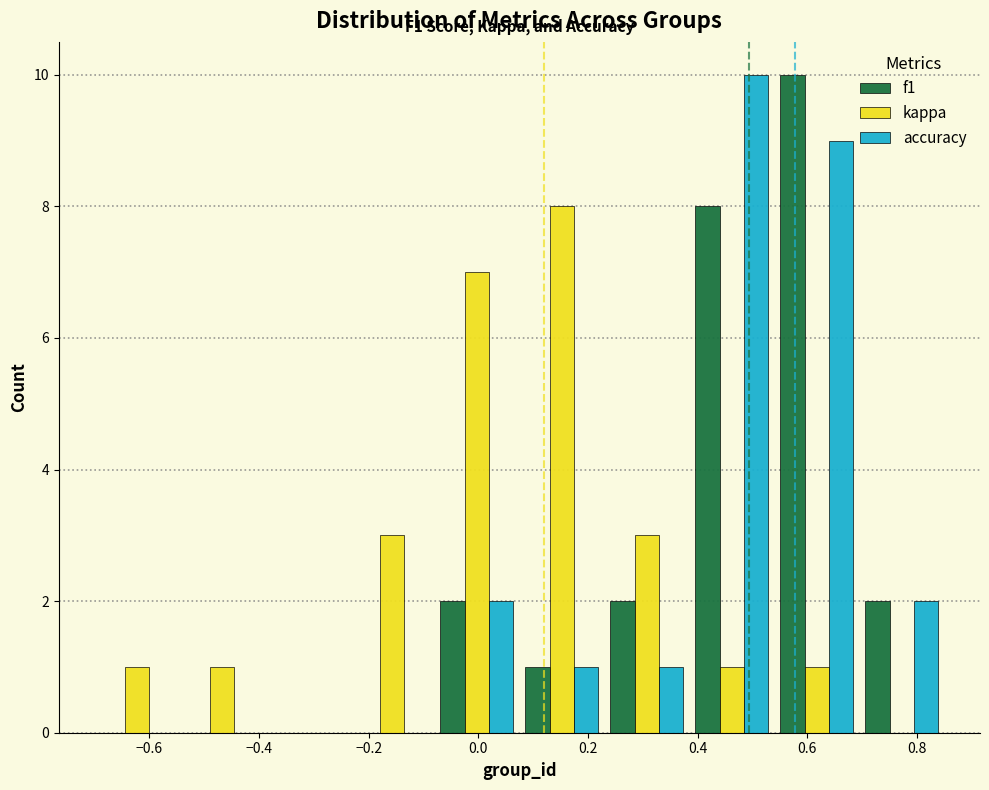

In the kappa series, which range on the x-axis has the tallest bar?

0.075 to 0.230